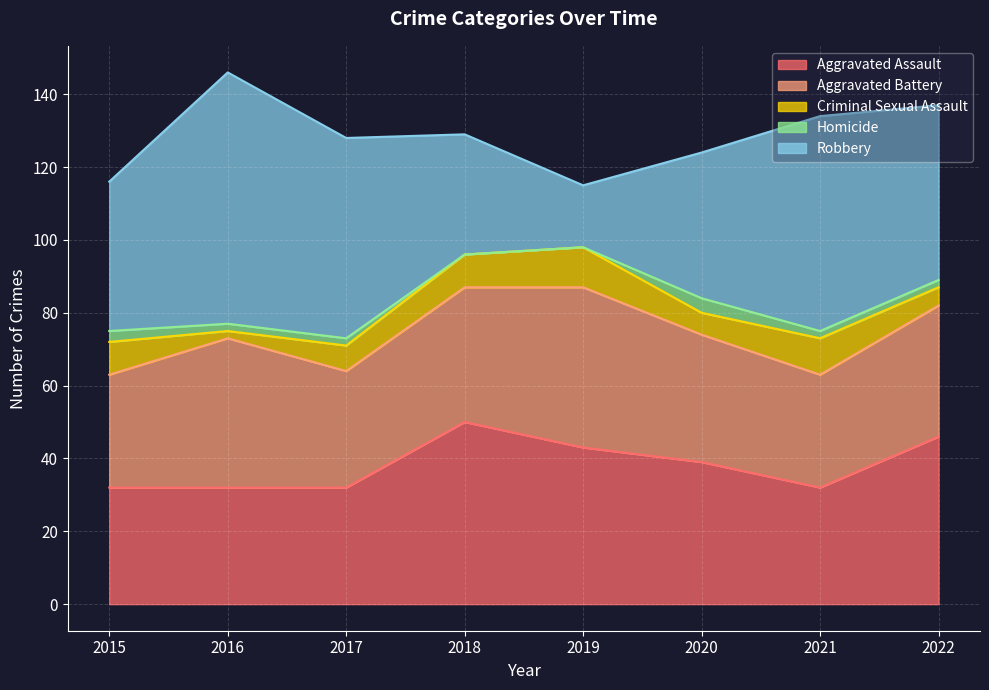

What is the difference between the second highest and second lowest values in the Criminal Sexual Assault series?

5